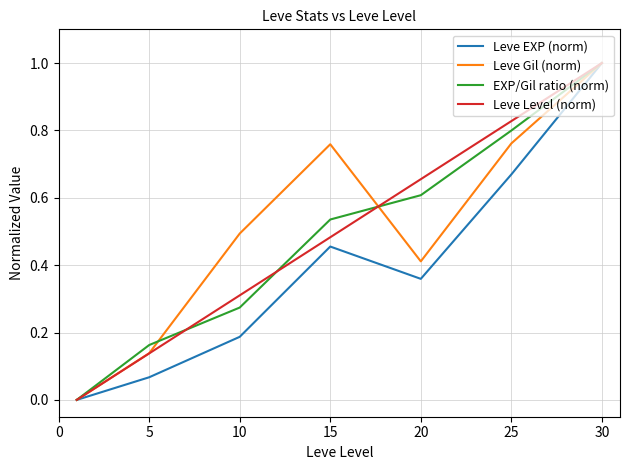

What are all the series names shown in the legend?

Leve EXP (norm), Leve Gil (norm), EXP/Gil ratio (norm), Leve Level (norm)